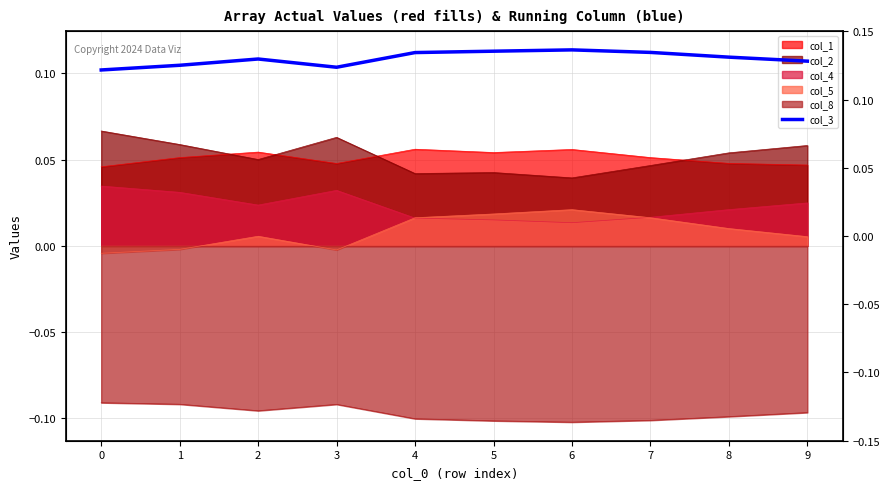

The chart shows a value of 0.1 at 5. True or false?

True